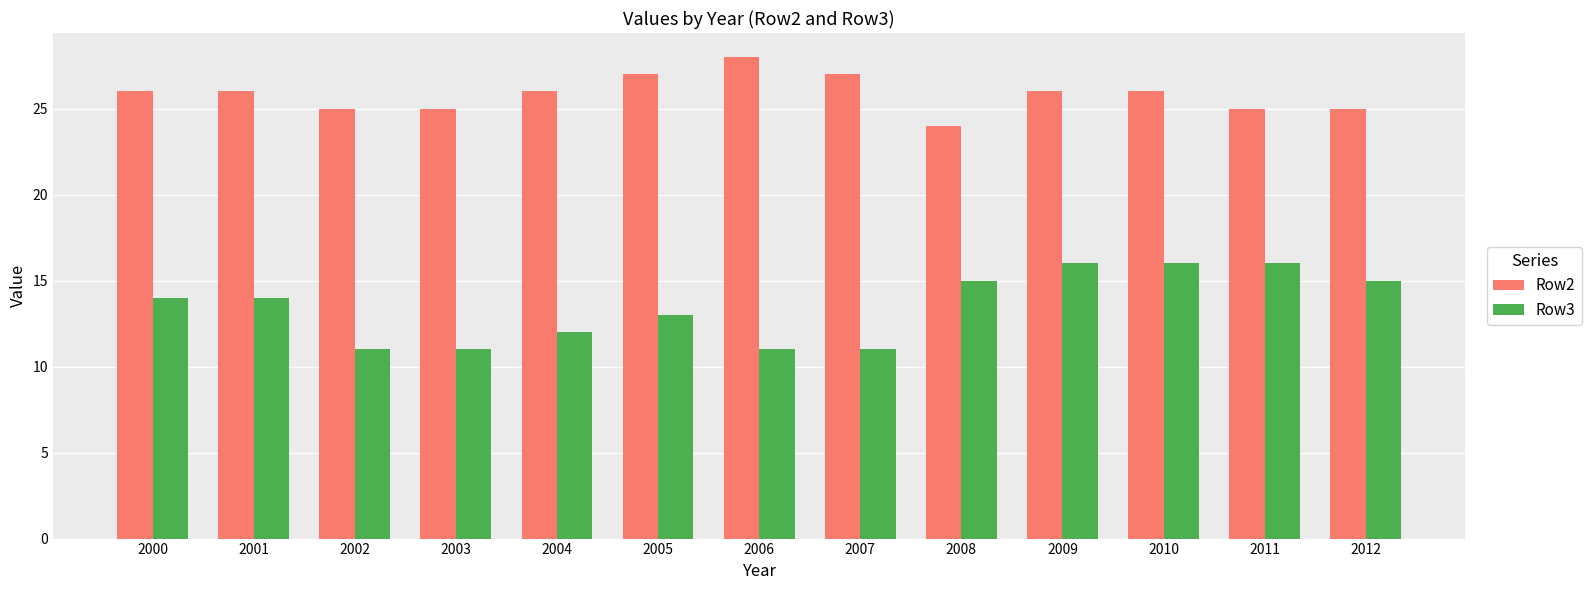

Which series has the largest total across all categories?

Row2